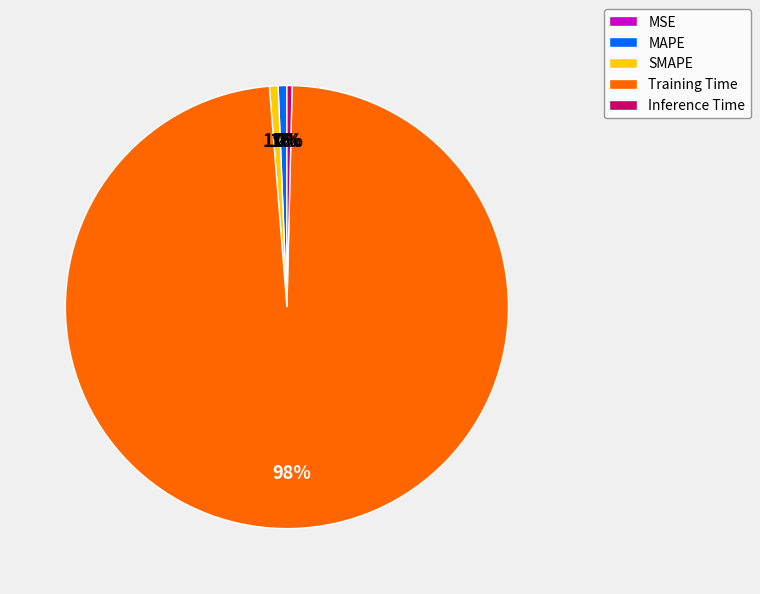

To the nearest percent, what portion does Training Time represent?

98%